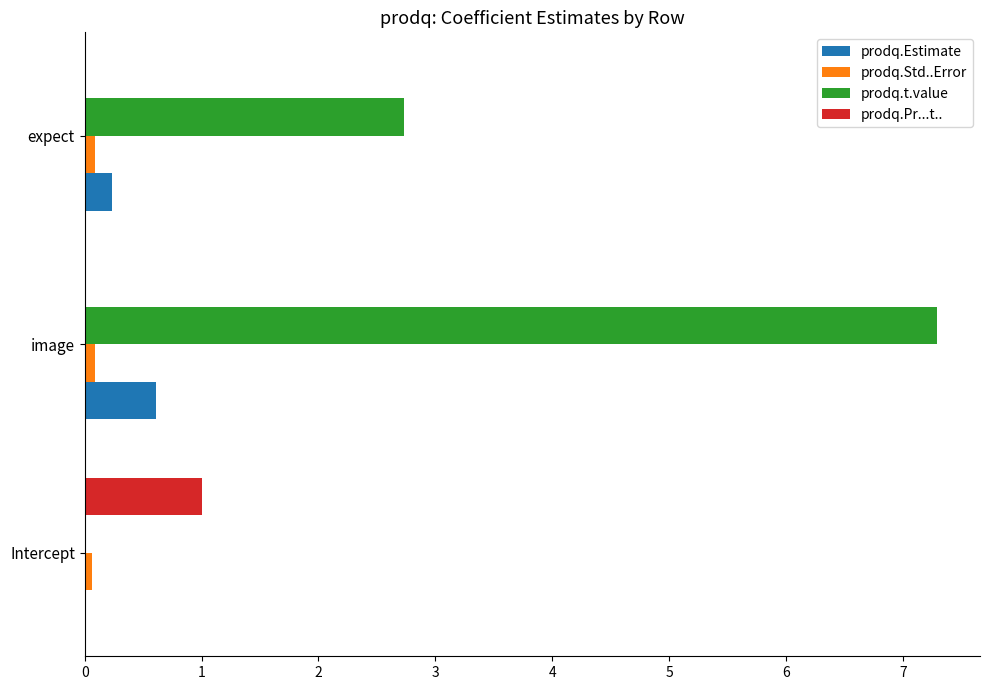

What is the sum of all prodq.Estimate values?

0.8